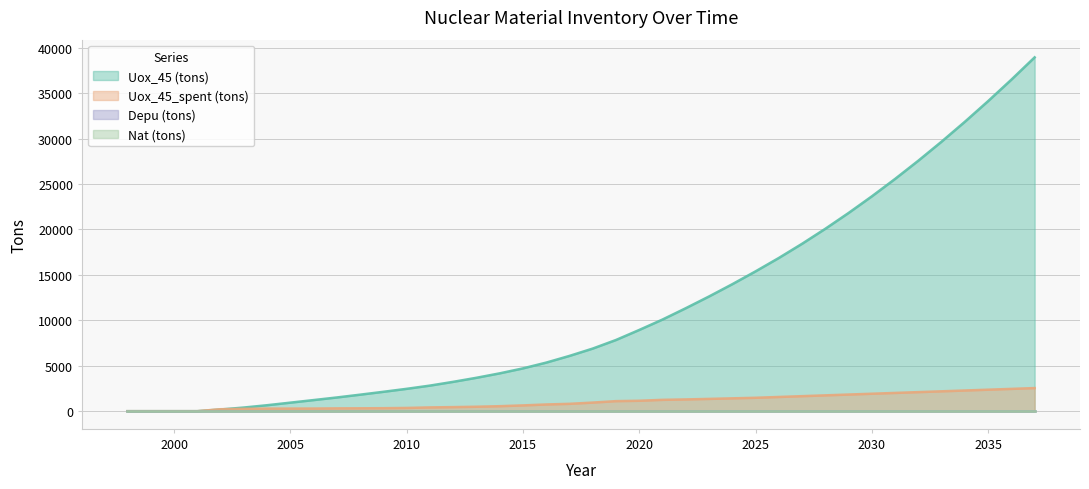

The Uox_45 (tons) series shows 12620.1 at 2023. True or false?

True